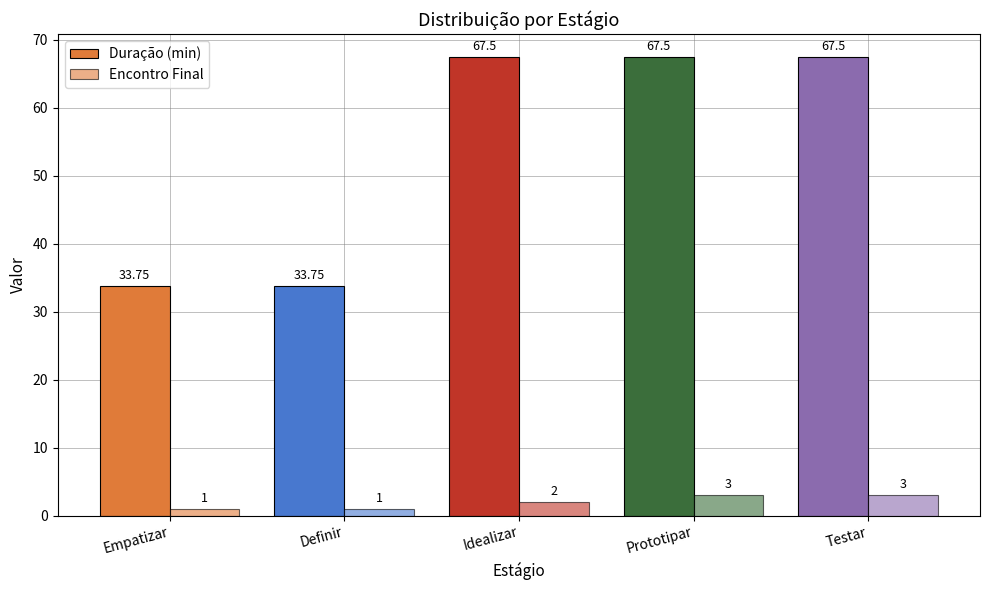

How many data points in Encontro Final are less than 2?

2